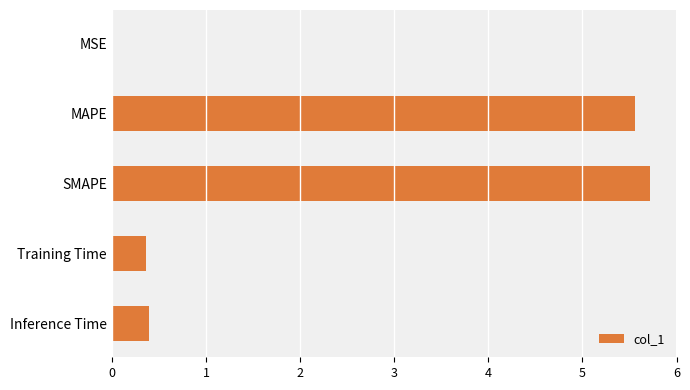

Is it true that the value at MSE is 0.0?

True